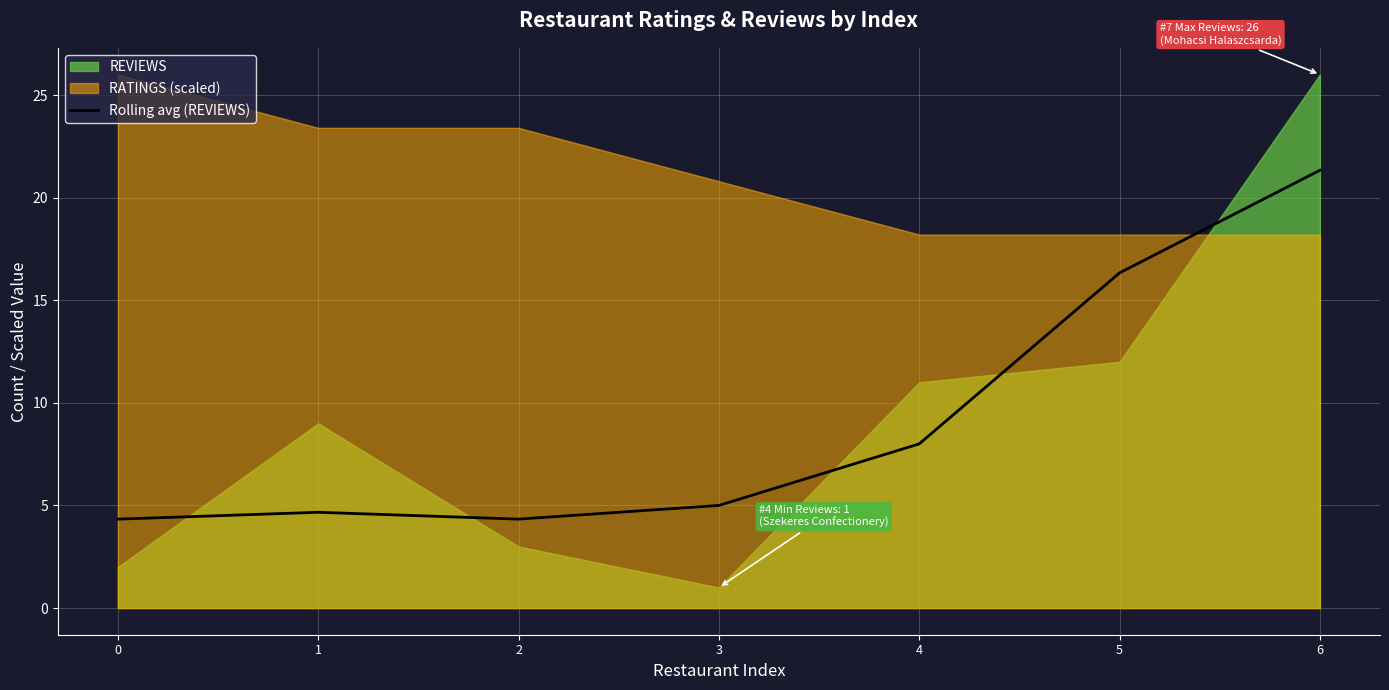

How many interior local peaks (higher than both neighbors) does the data have?

1